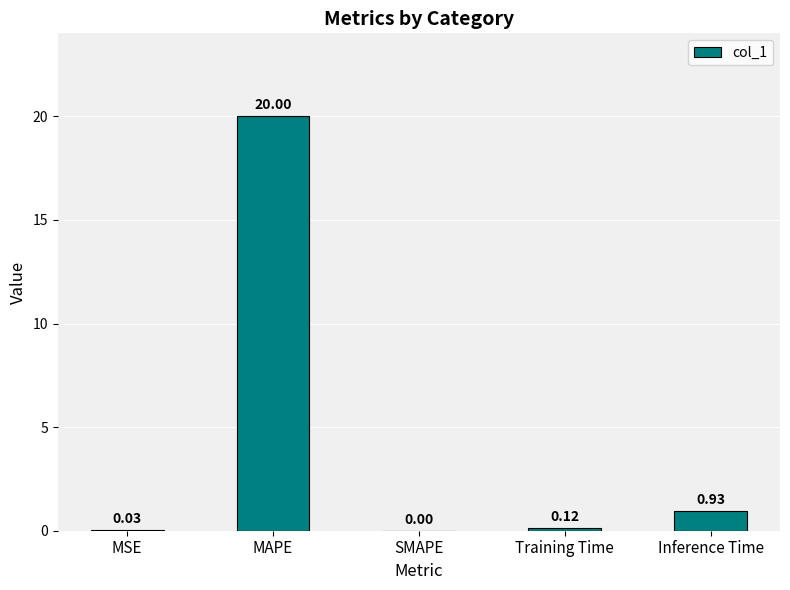

What is the change in value from SMAPE to Inference Time?

+0.9